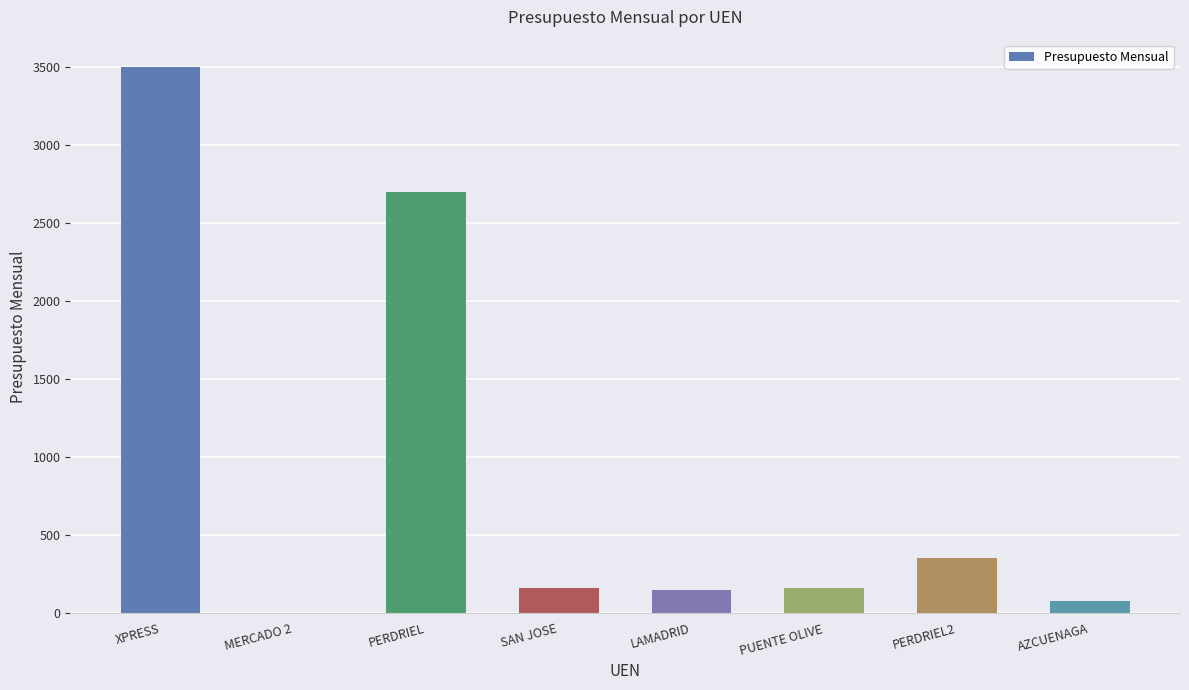

What is the sum of the values at PUENTE OLIVE and XPRESS?

3660